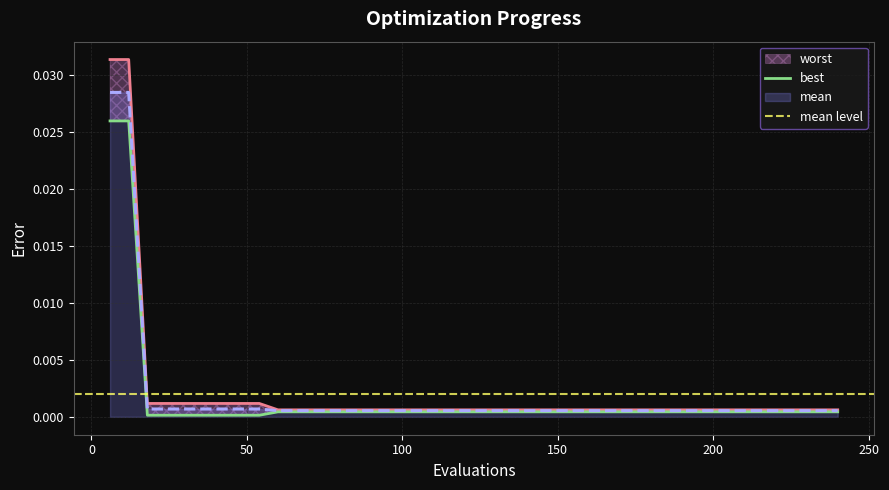

True or false: worst and mean intersect in this chart.

False